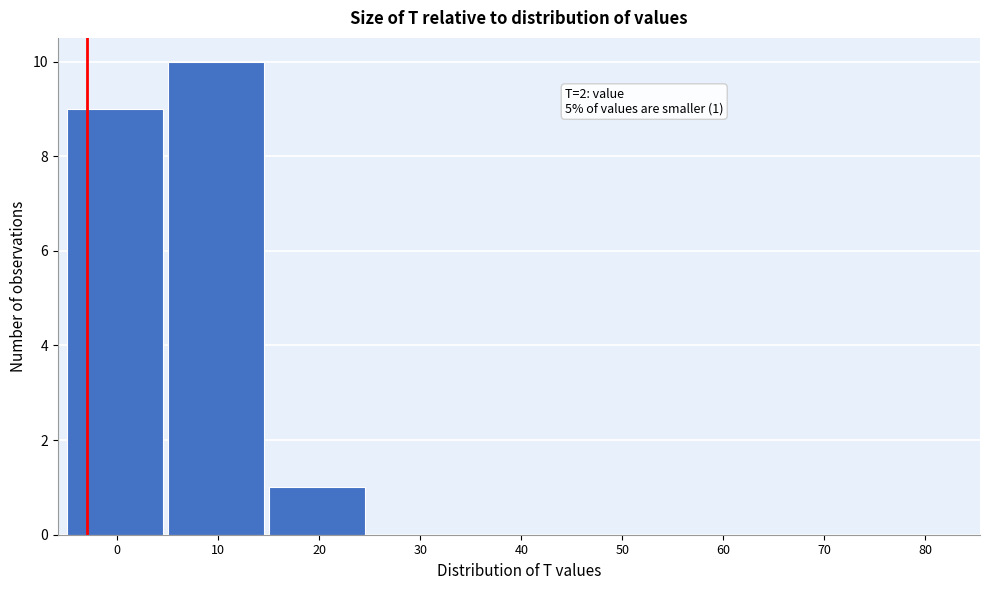

Reading right to left, transcribe all the data shown in this chart.

80=0	70=0	60=0	50=0	40=0	30=0	20=1	10=10	0=9